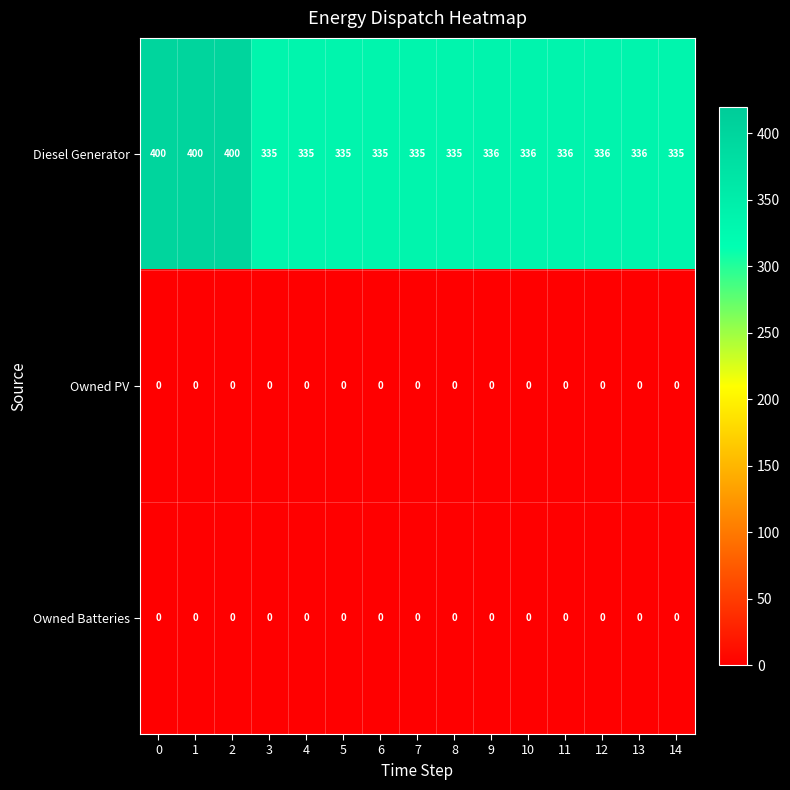

How many data points does each series have?

15